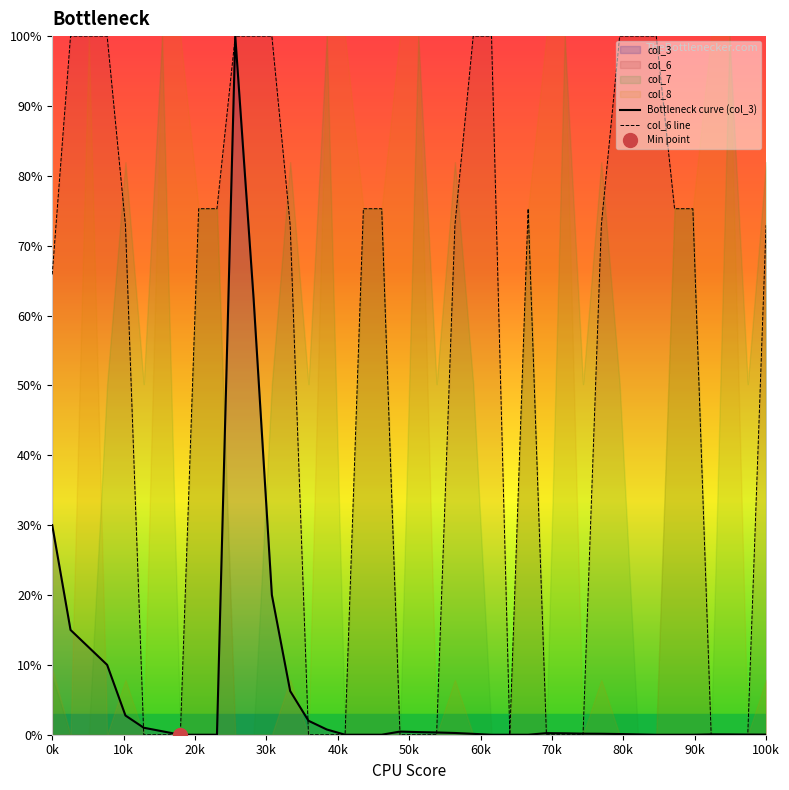

The col_6 line series shows 65.9 at 0k. True or false?

True